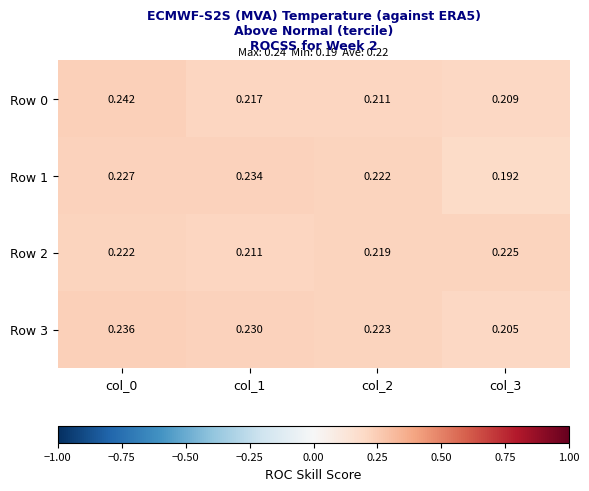

Is the value of Row 2 at col_2 greater than the value of Row 0 at col_0?

No